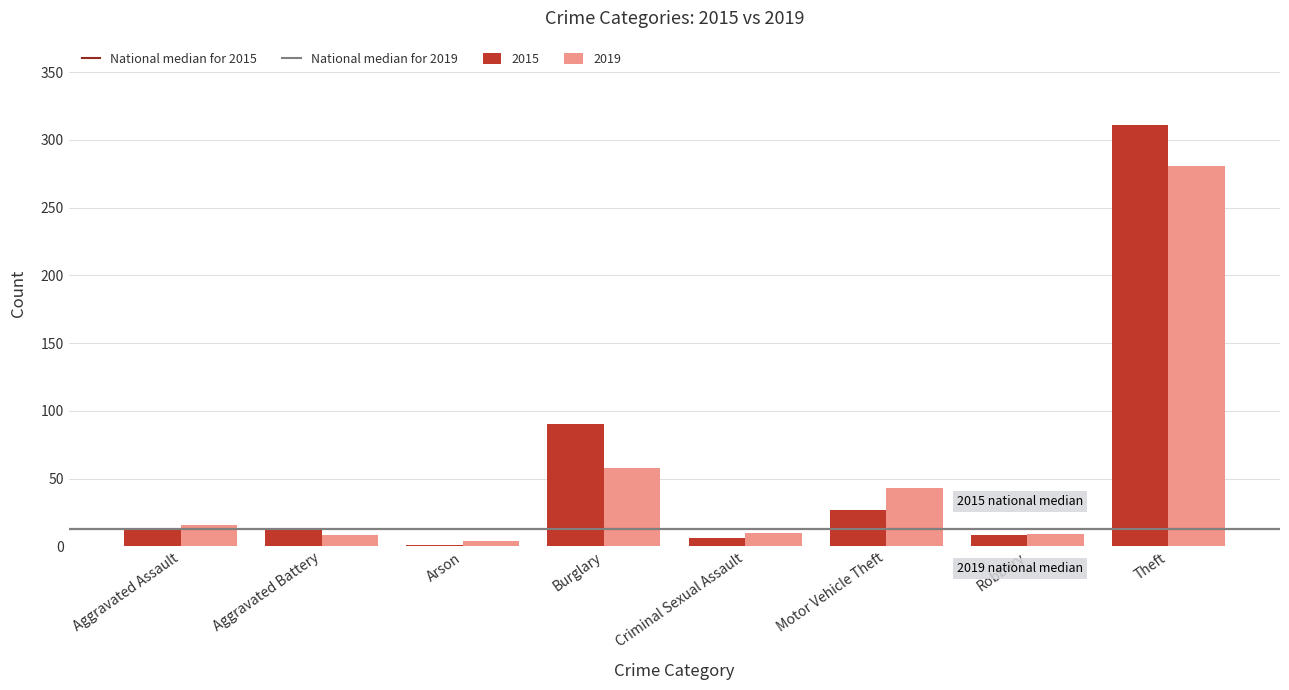

What is the total value across all series at Aggravated Battery?

21